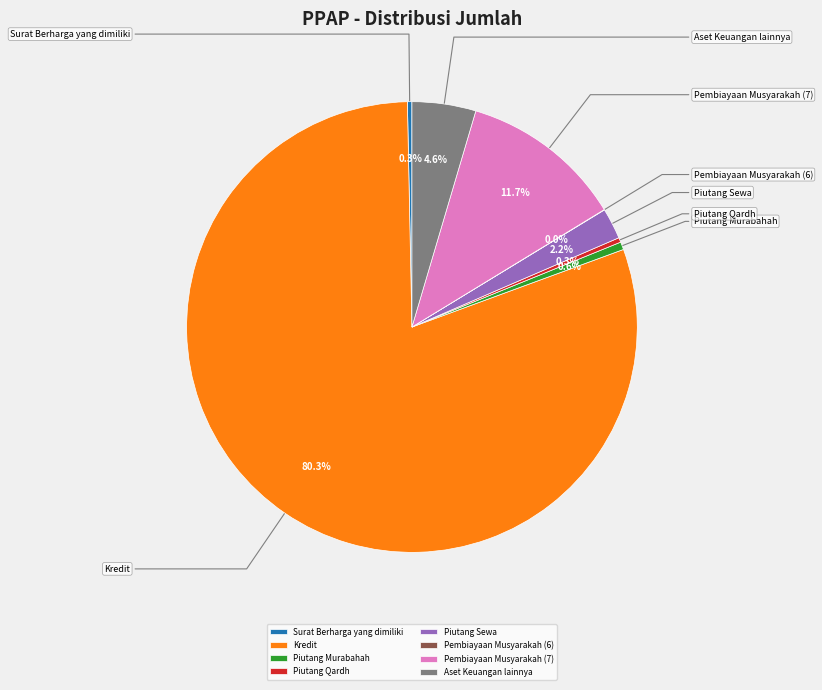

The Pembiayaan Musyarakah (6) slice represents 11% of the pie. True or false?

False